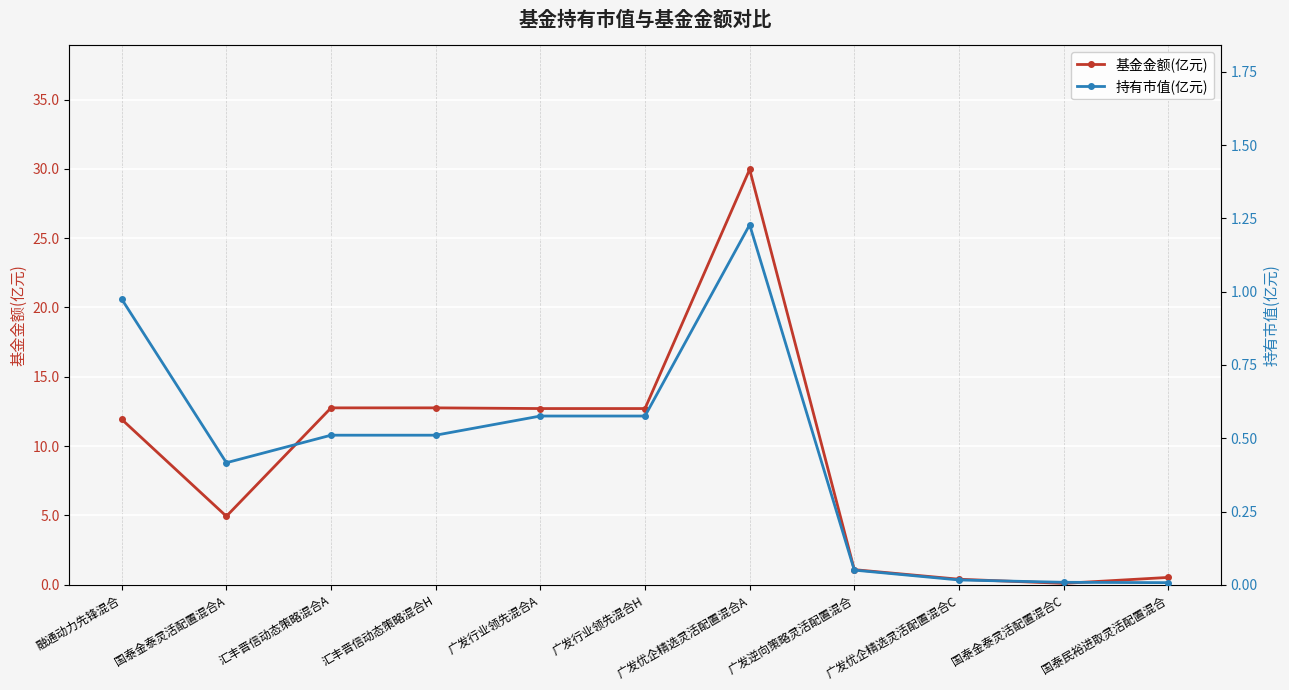

True or false: 基金金额(亿元) and 持有市值(亿元) intersect in this chart.

False